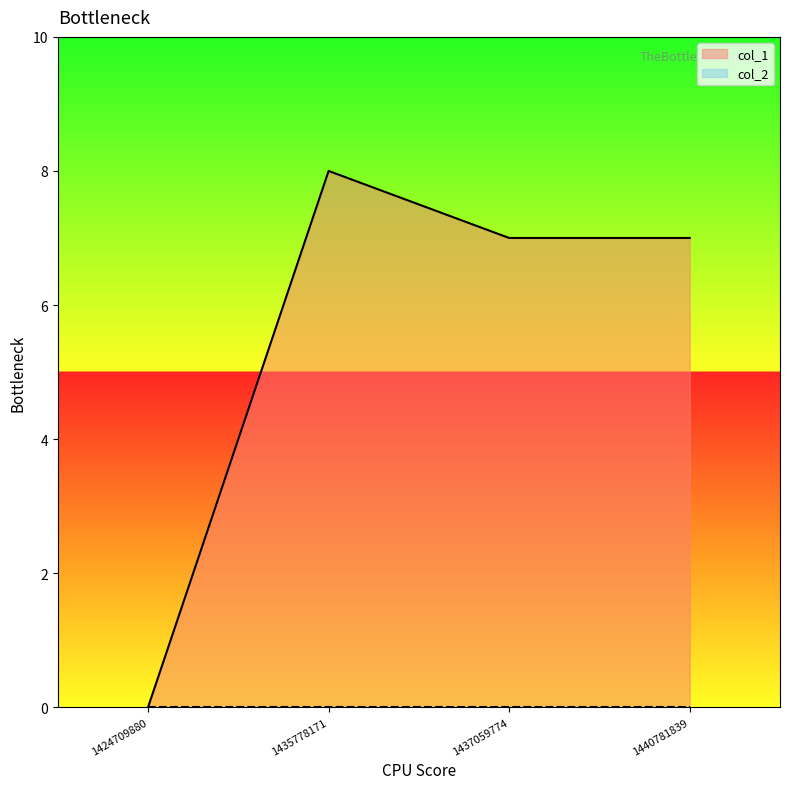

Which has a higher value, 1435778171 or 1437059774?

1435778171